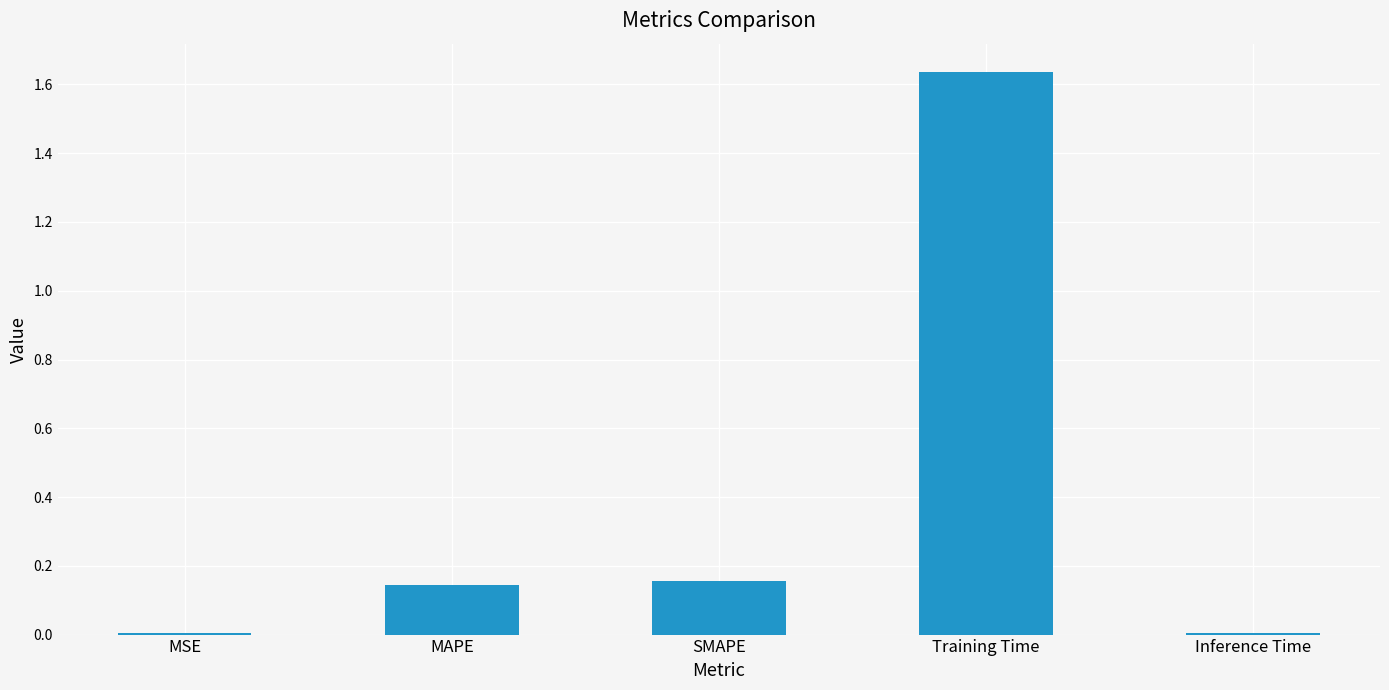

Which category has the highest value across all series?

Training Time